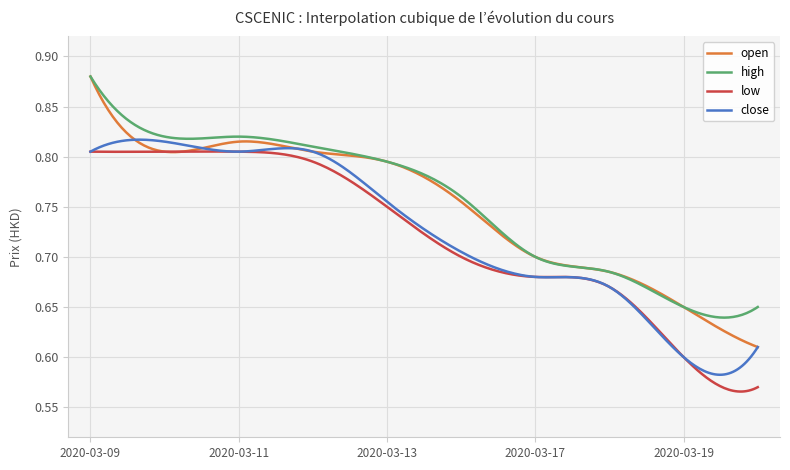

What are all the series names shown in the legend?

open, high, low, close